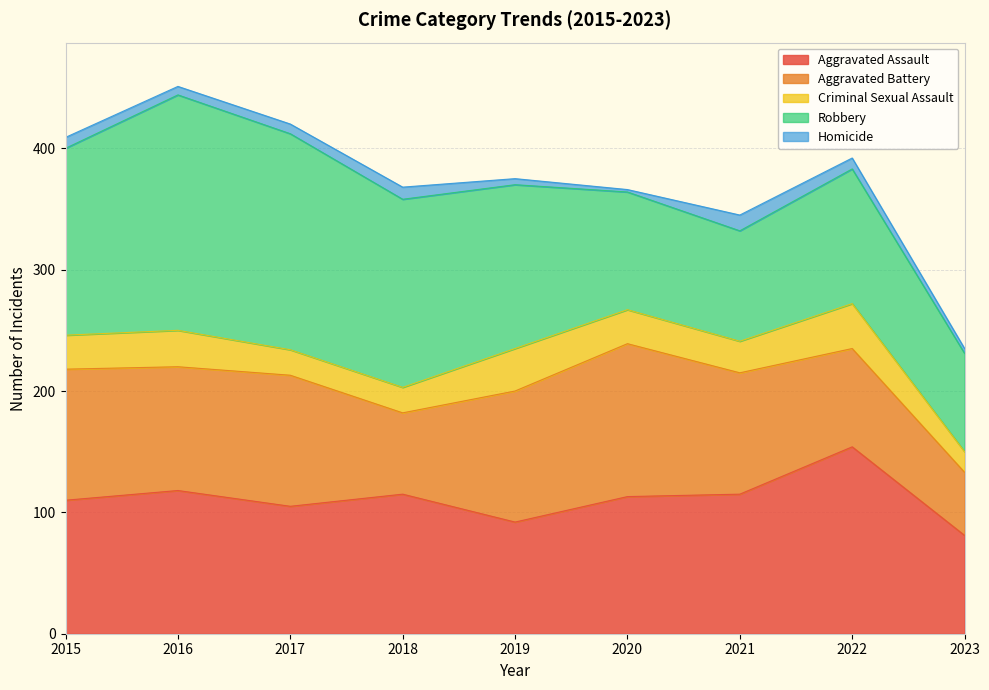

The value of Robbery at 2018 is 50. True or false?

False